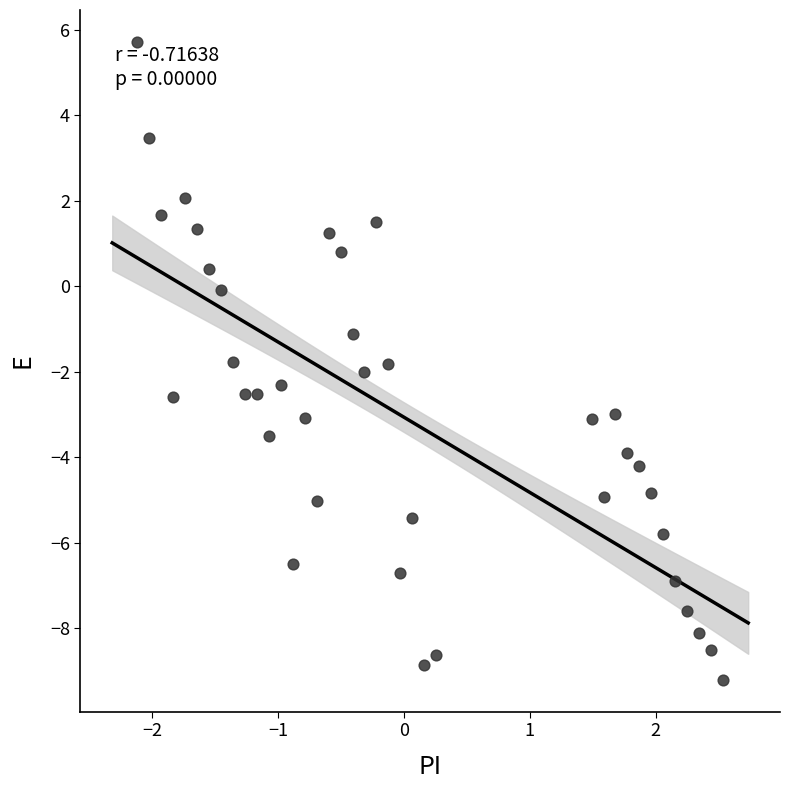

What is the range of Y values (max minus min)?

14.9